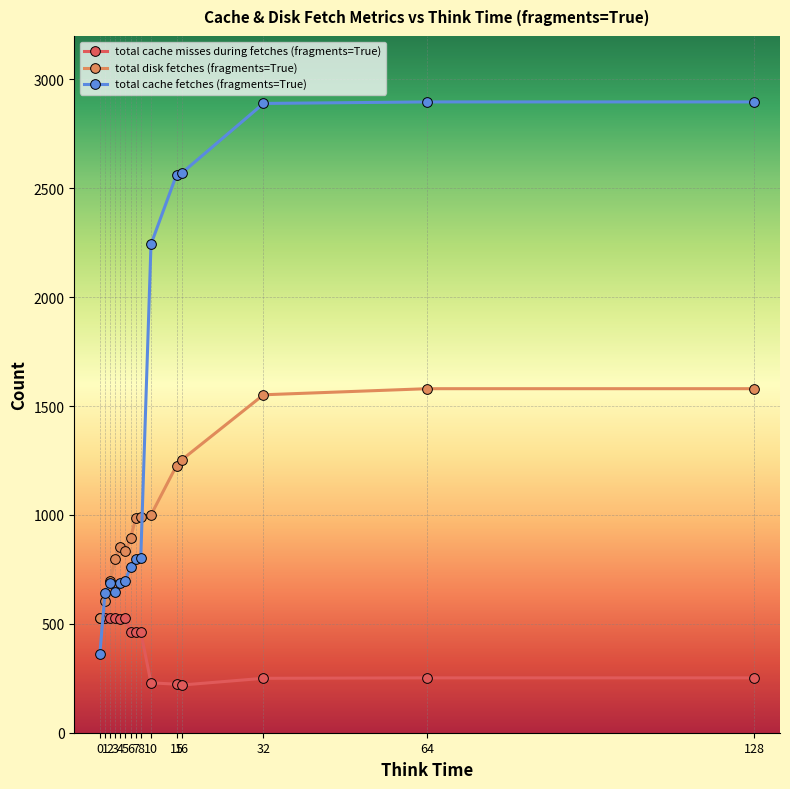

List the series in order of their overall mean, highest first.

total cache fetches (fragments=True), total disk fetches (fragments=True), total cache misses during fetches (fragments=True)